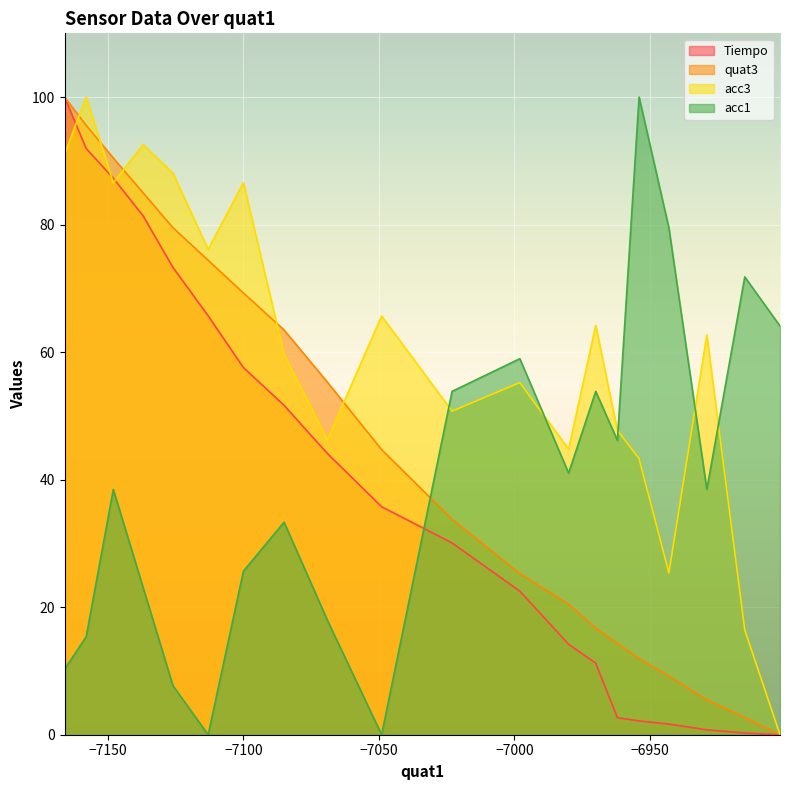

The value of Tiempo at −6950 is 4.8. True or false?

False